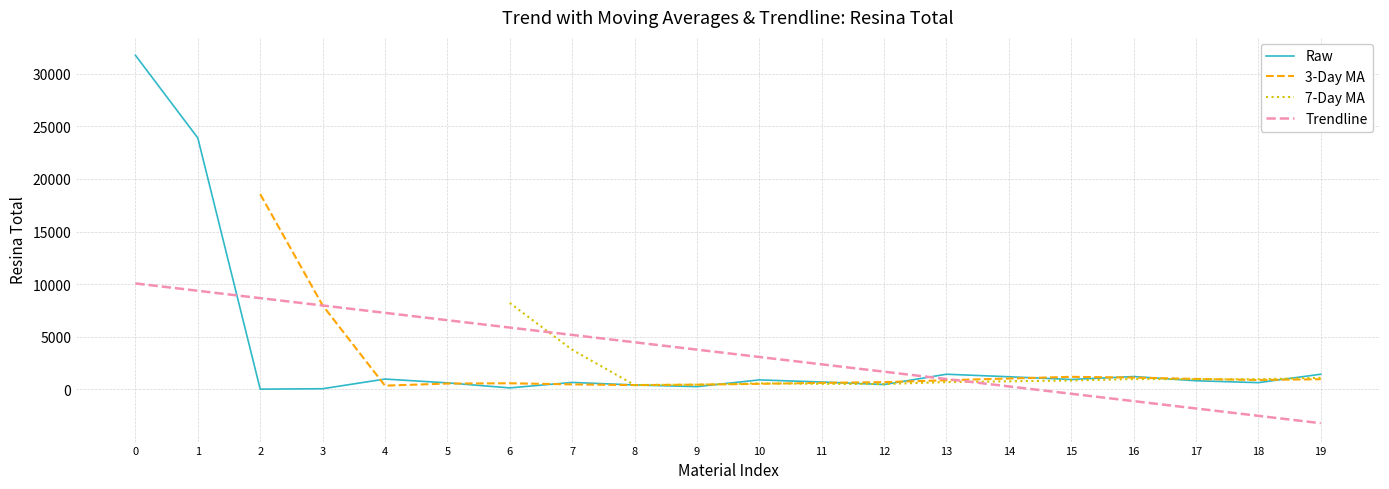

True or false: Raw has a value of 826.3 at 18.

False